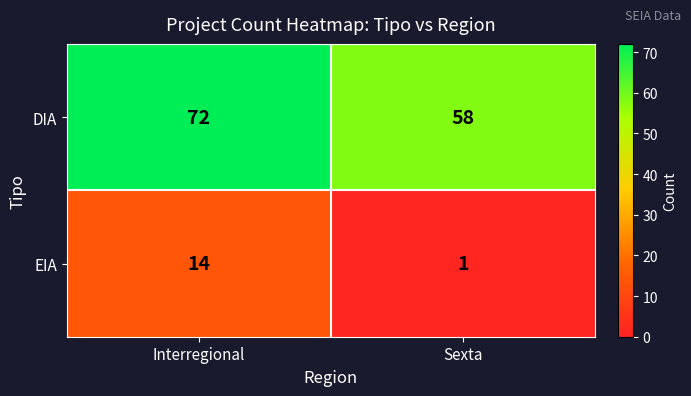

At Interregional, list the series in order from largest to smallest.

DIA, EIA